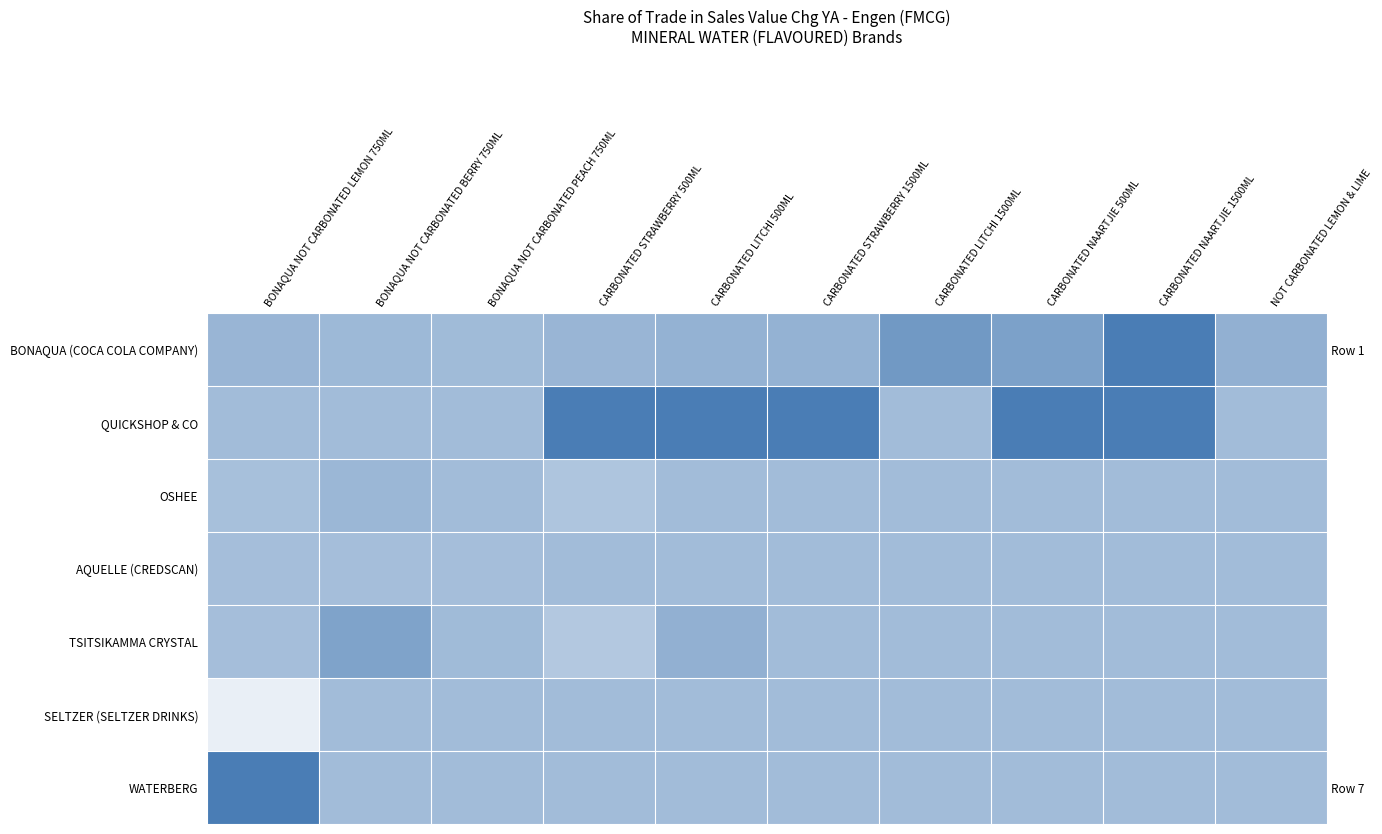

Which category has the lowest value across all series?

BONAQUA NOT CARBONATED LEMON 750ML